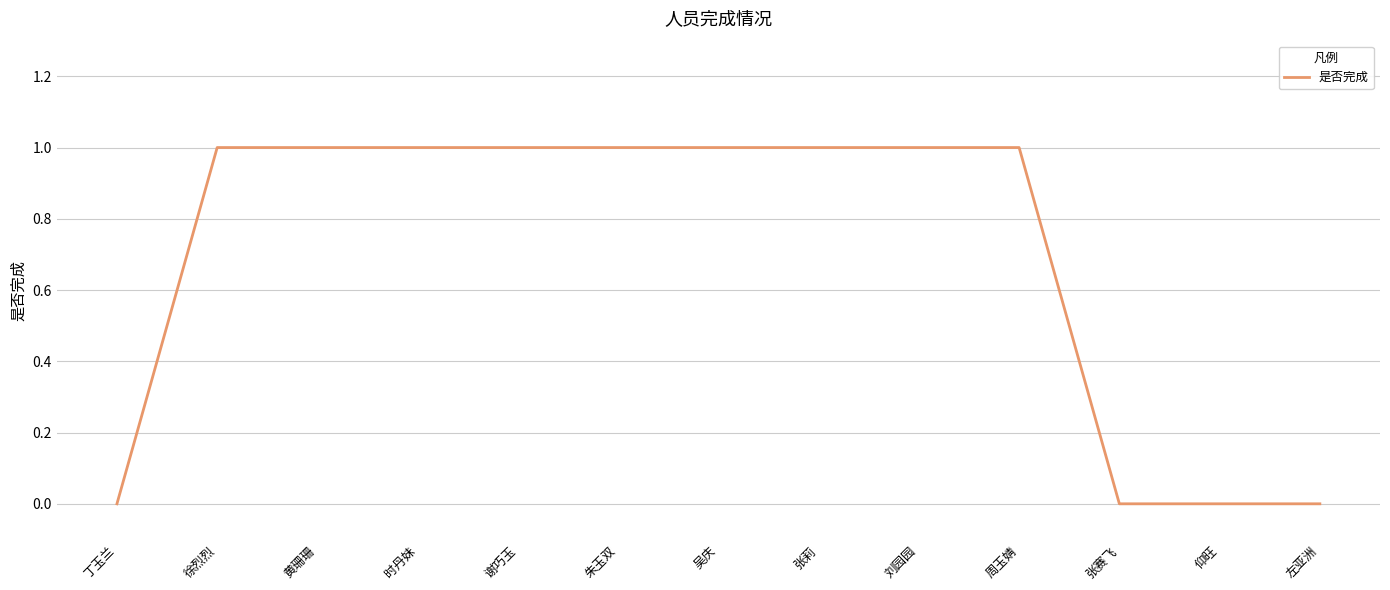

What is the maximum value shown in the chart?

1